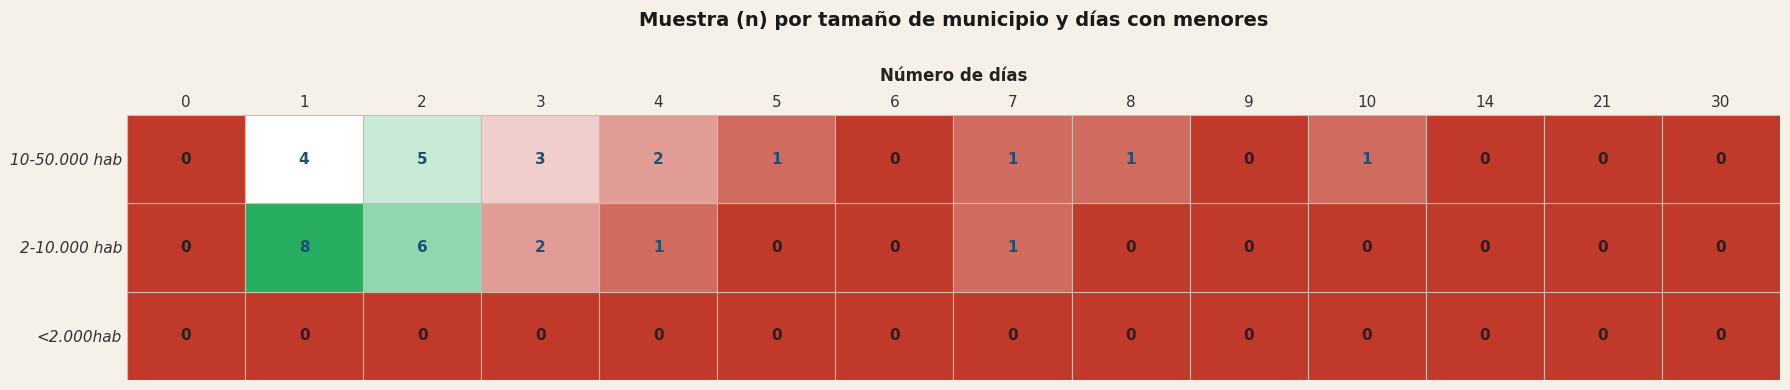

Is the value of <2.000hab at 8 greater than the value of 2-10.000 hab at 5?

No